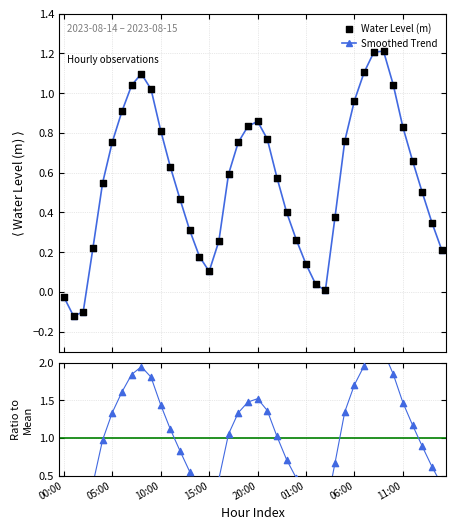

Which series has the widest spread of Y values?

Ratio to Mean